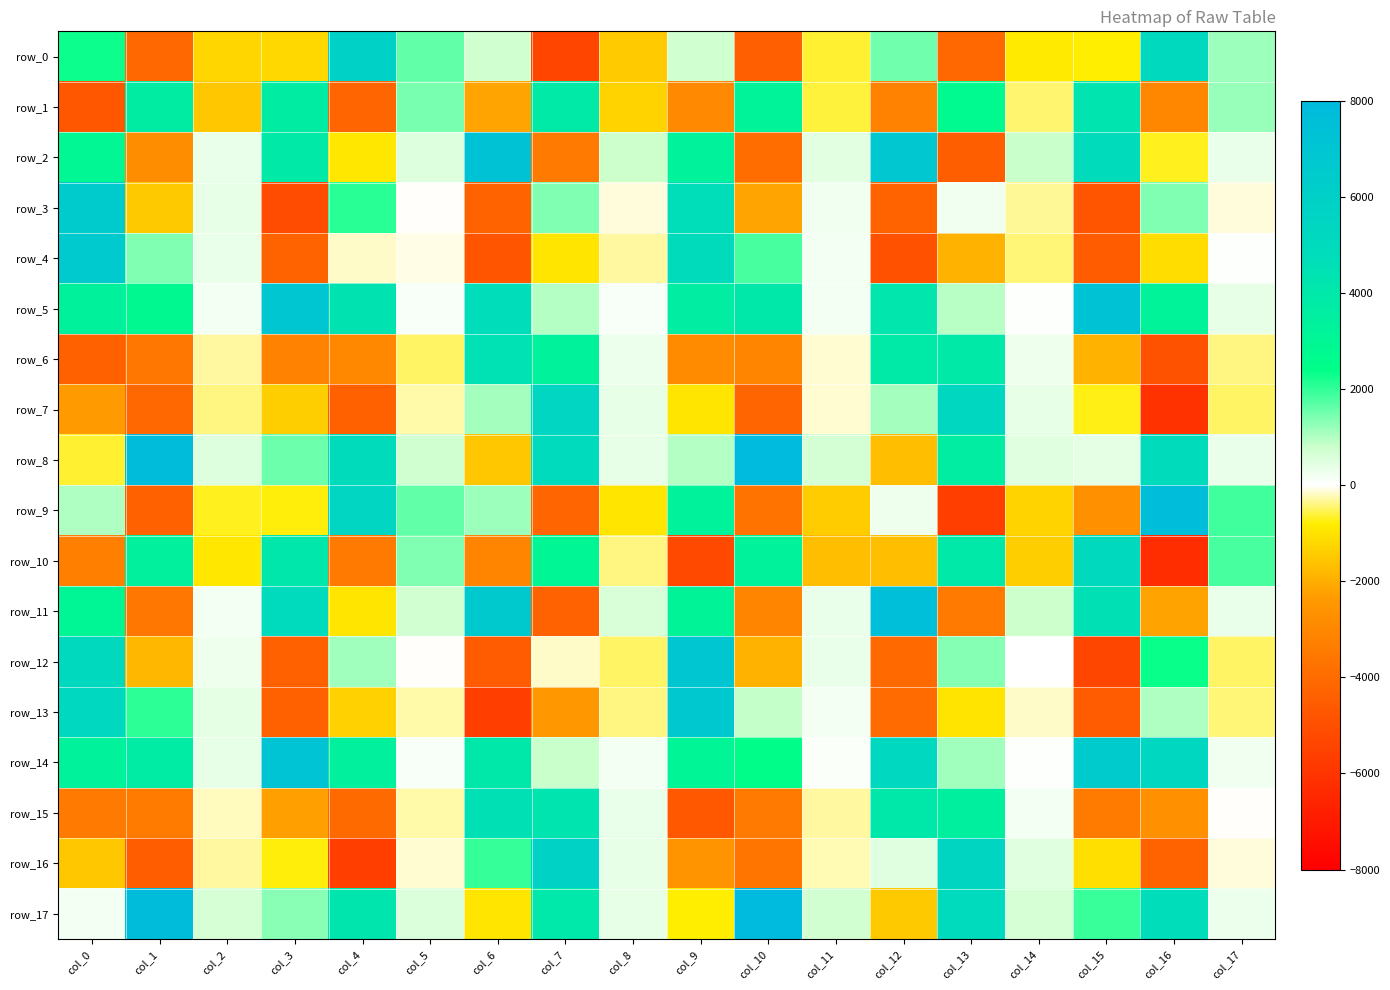

Which series has the largest total across all categories?

row_5